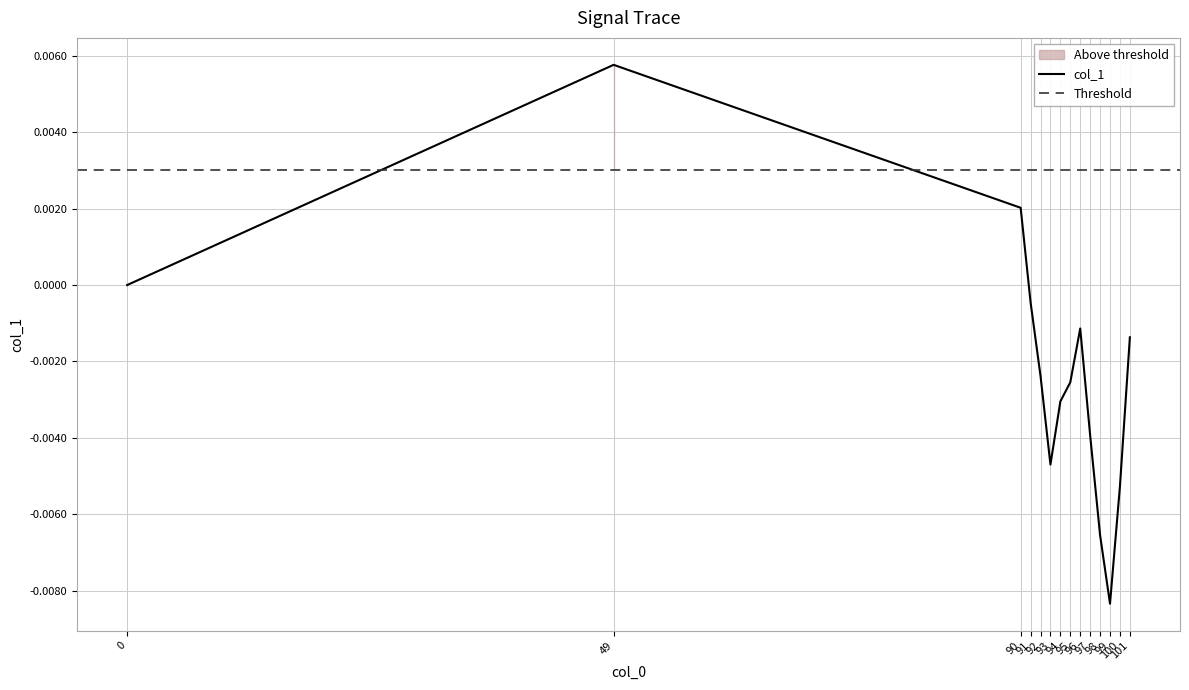

Which has a higher value, 100 or 97?

97